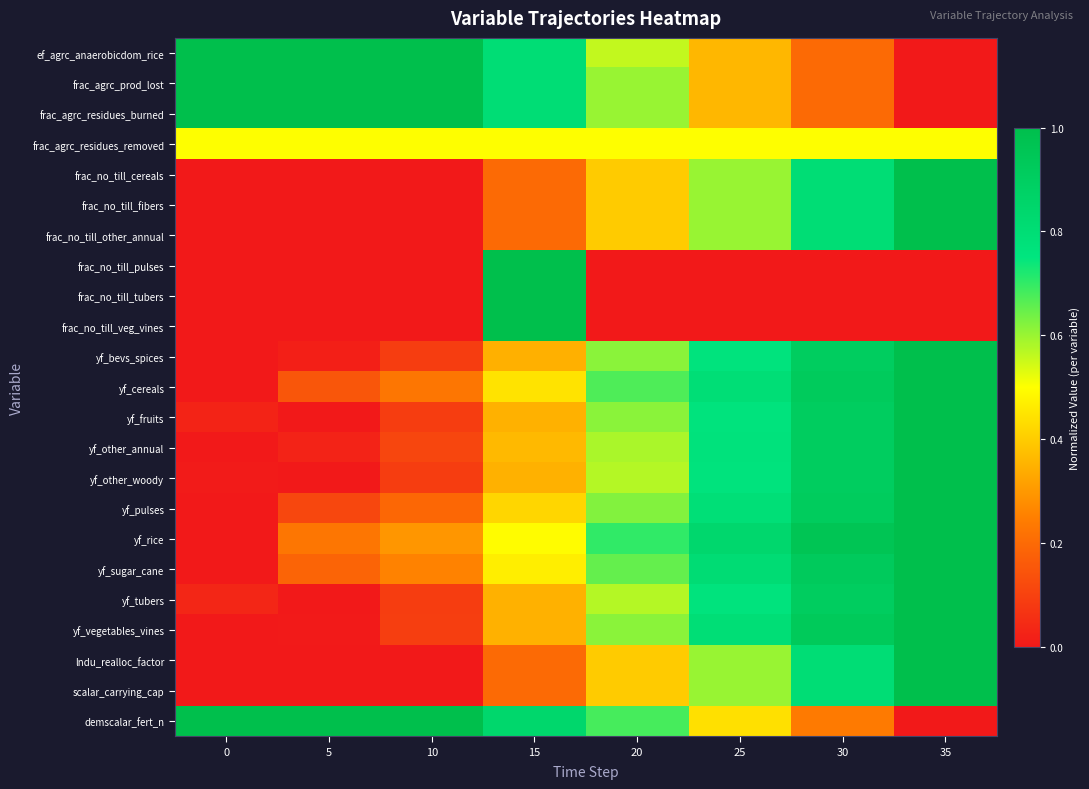

Rank the series by their maximum value, from lowest to highest.

frac_agrc_residues_removed, ef_agrc_anaerobicdom_rice, frac_agrc_prod_lost, frac_agrc_residues_burned, frac_no_till_cereals, frac_no_till_fibers, frac_no_till_other_annual, frac_no_till_pulses, frac_no_till_tubers, frac_no_till_veg_vines, yf_bevs_spices, yf_cereals, yf_fruits, yf_other_annual, yf_other_woody, yf_pulses, yf_rice, yf_sugar_cane, yf_tubers, yf_vegetables_vines, lndu_realloc_factor, scalar_carrying_cap, demscalar_fert_n